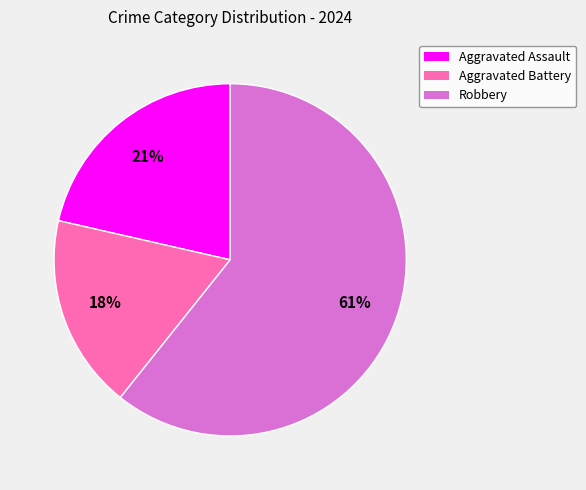

Between Aggravated Battery and Aggravated Assault, which is larger?

Aggravated Assault